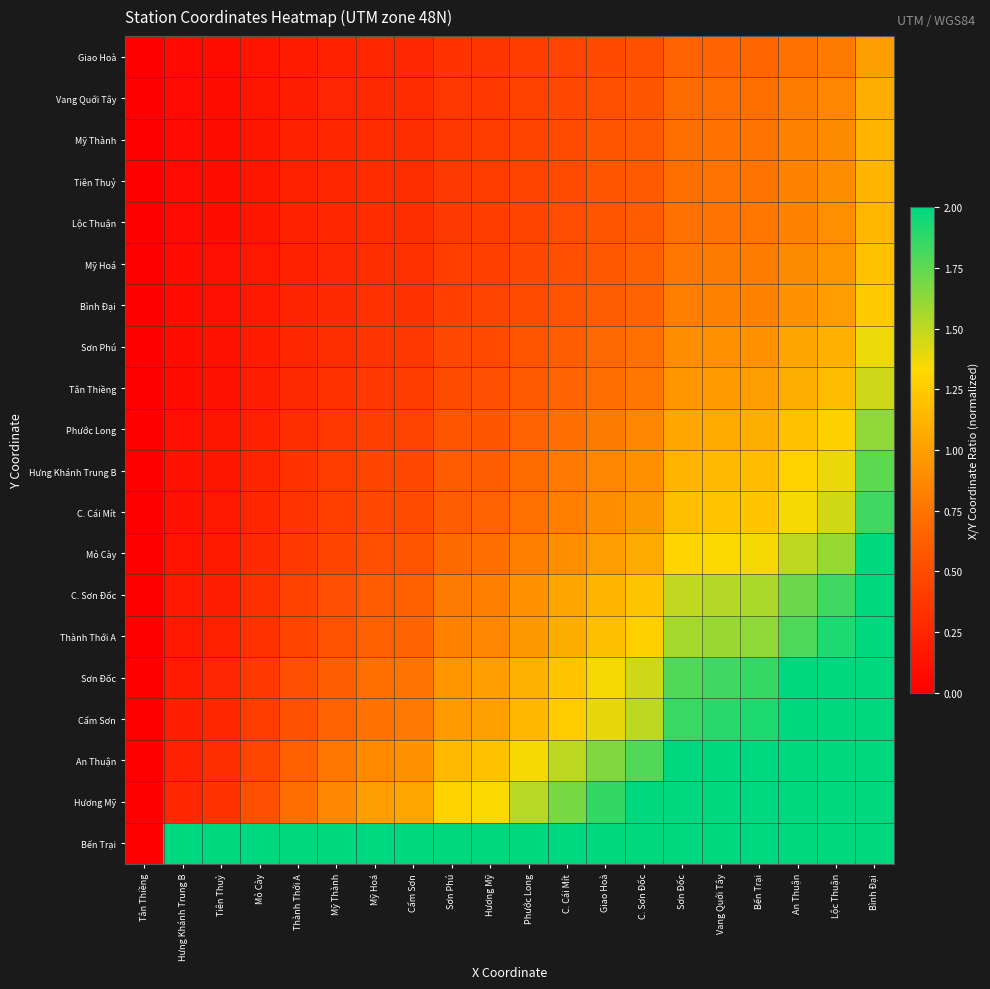

Which series changed the most between C. Cái Mít and Sơn Đốc?

Bến Trại